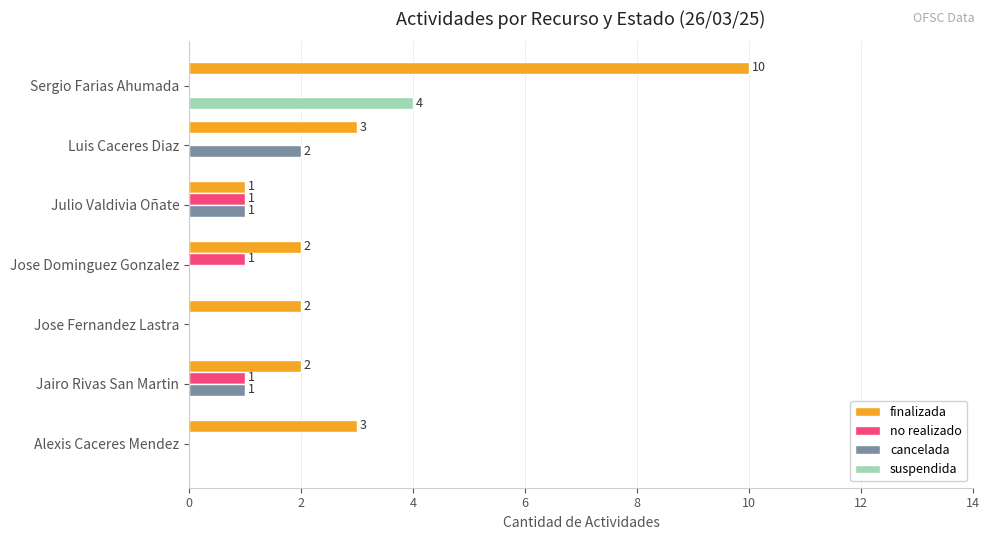

The cancelada series shows 0 at Jose Dominguez Gonzalez. True or false?

True